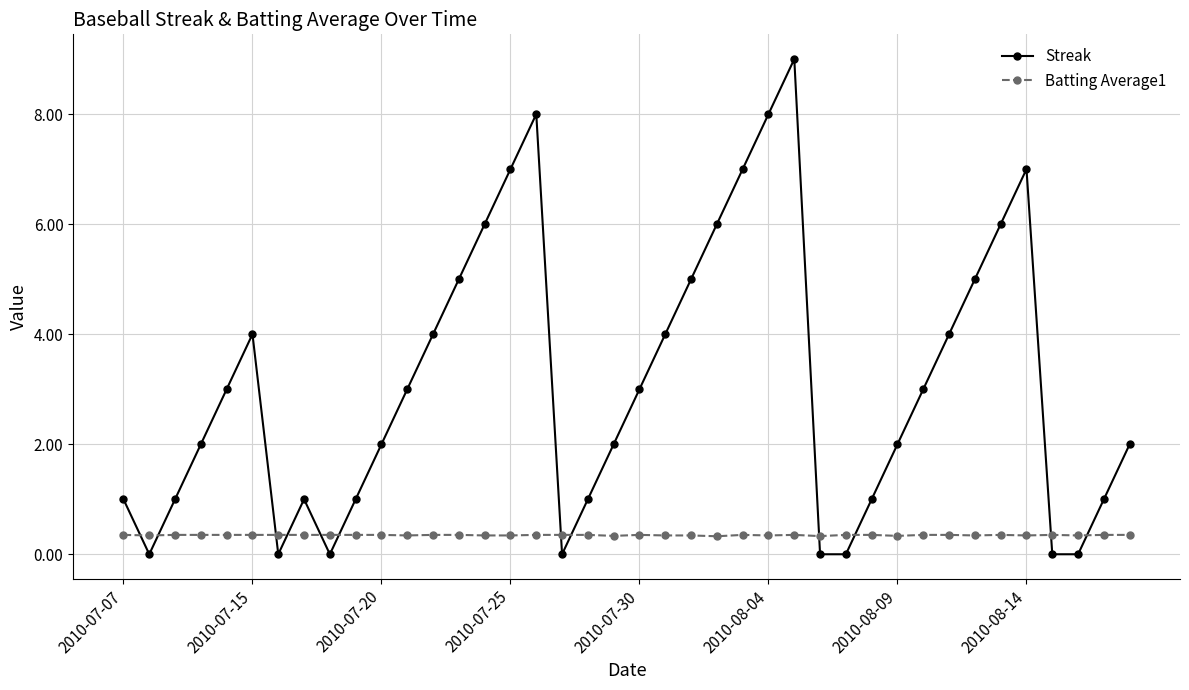

List the series in order of their overall mean, highest first.

Streak, Batting Average1